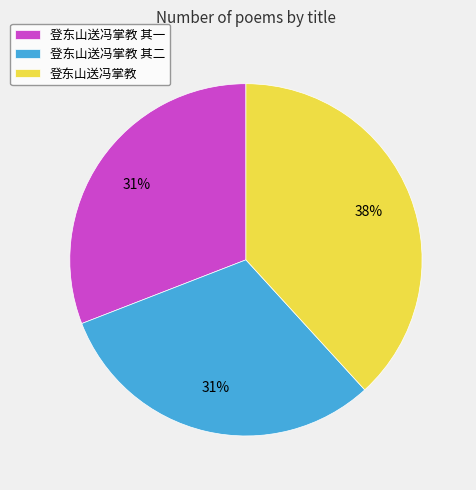

Which category has the biggest portion of the pie?

登东山送冯掌教